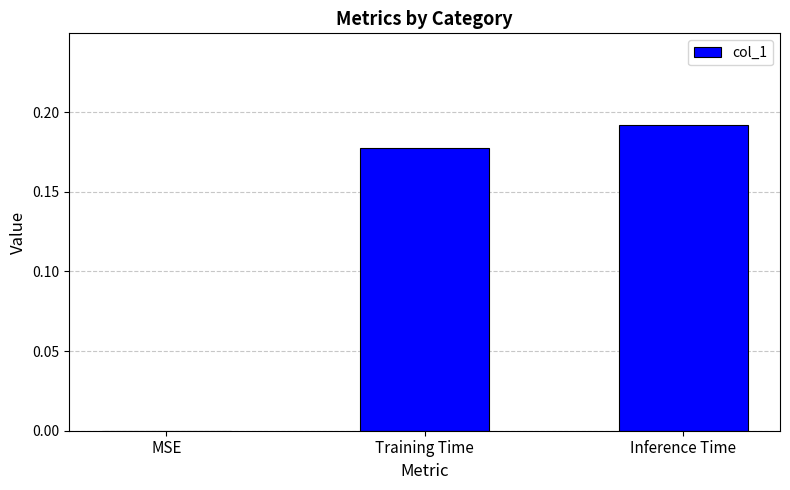

What is the change in value from MSE to Inference Time?

+0.2